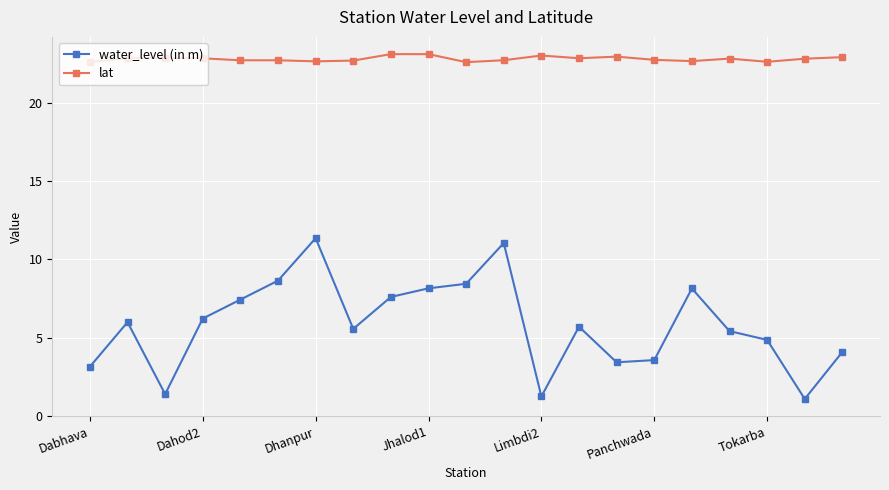

What is the value of the lat point at the 6th from the left?

22.7